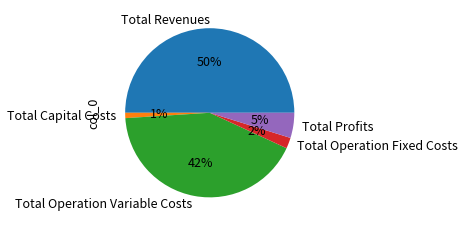

To the nearest percent, what is the average slice percentage?

20%